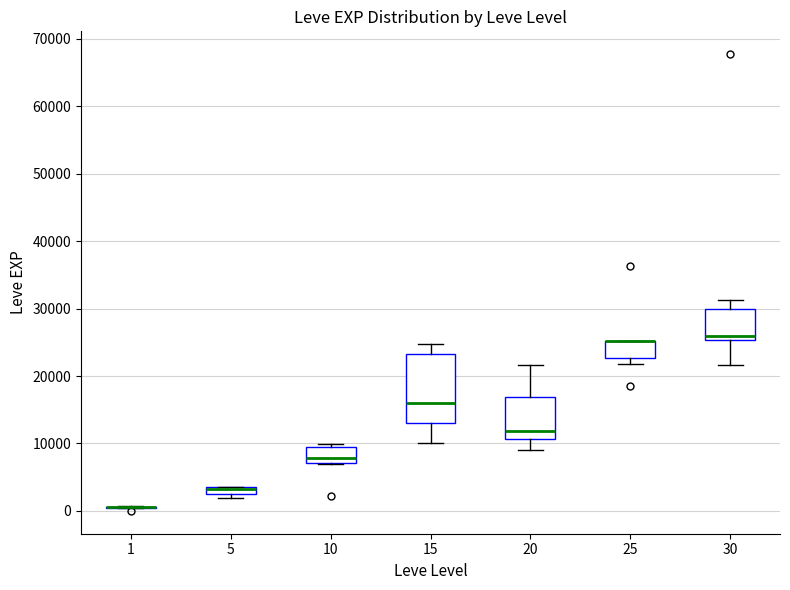

Where does the lower whisker of the box at x = 30 end on the y-axis? The values are not printed on the chart, so give them approximately, as read against the axis.

22000